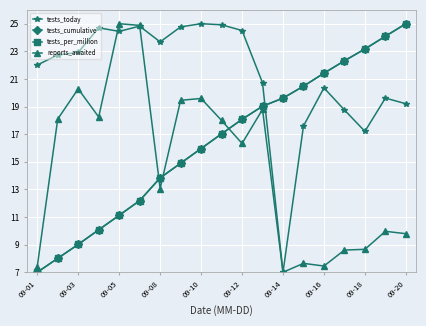

True or false: tests_cumulative has more than 0 points higher than both neighbors.

False